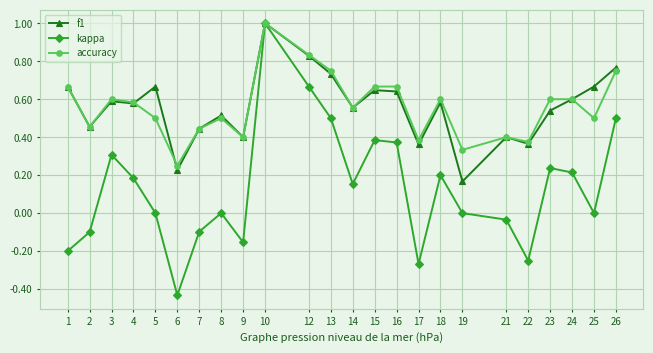

Is it true that kappa equals -0.3 at 1?

False